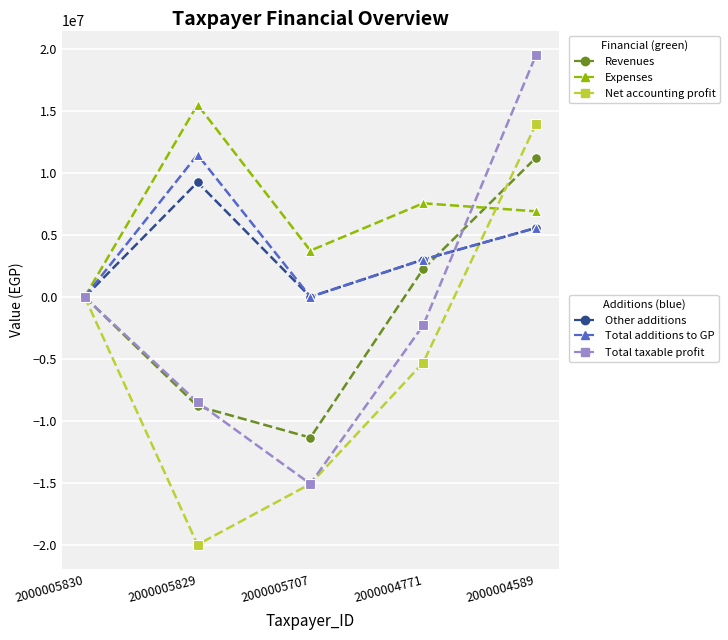

What is the minimum value shown in the chart?

-20009677